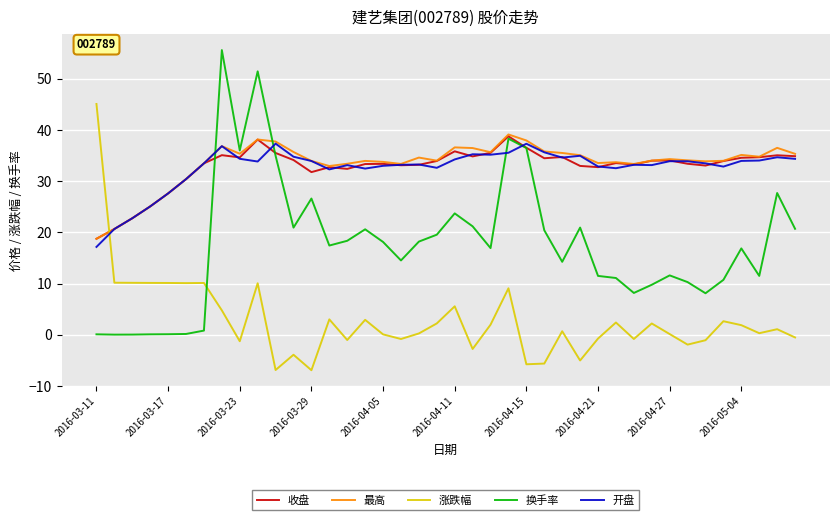

How many times do 涨跌幅 and 开盘 cross each other?

1